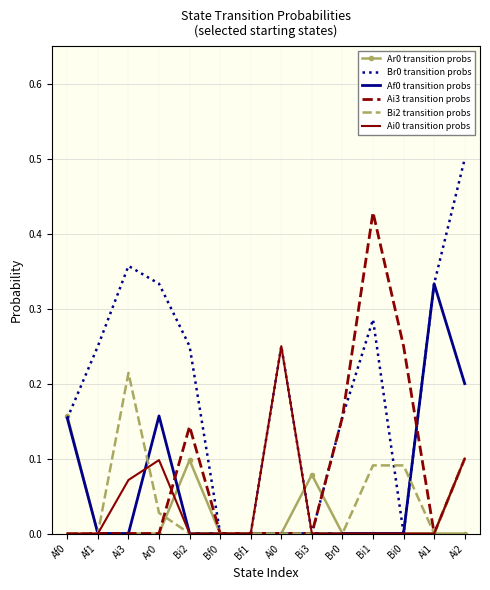

Which category has the highest value across all series?

Ai2